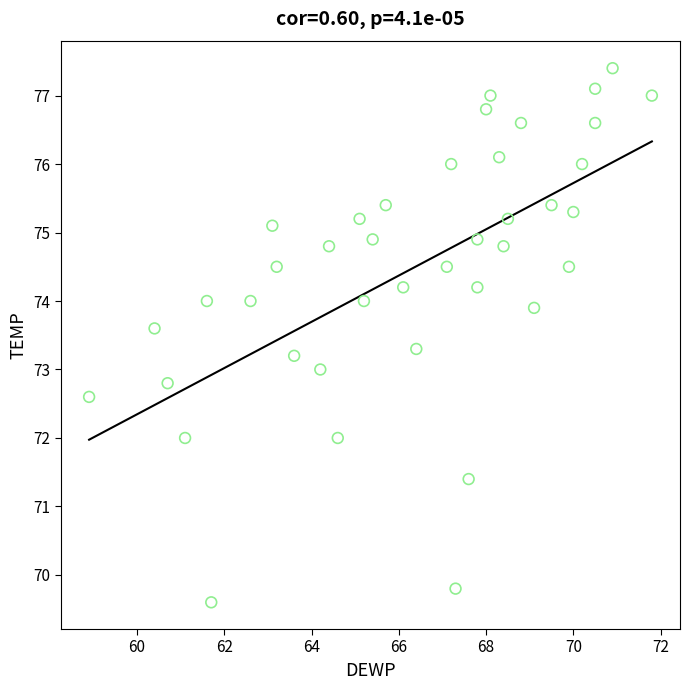

What is the range of Y values (max minus min)?

7.8